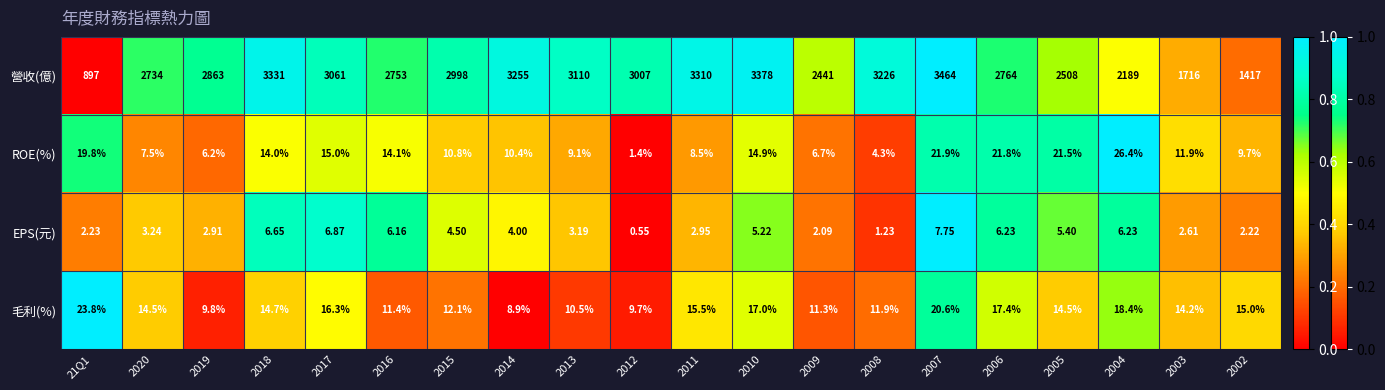

Between 2007 and 2003, which series saw the biggest shift?

營收(億)